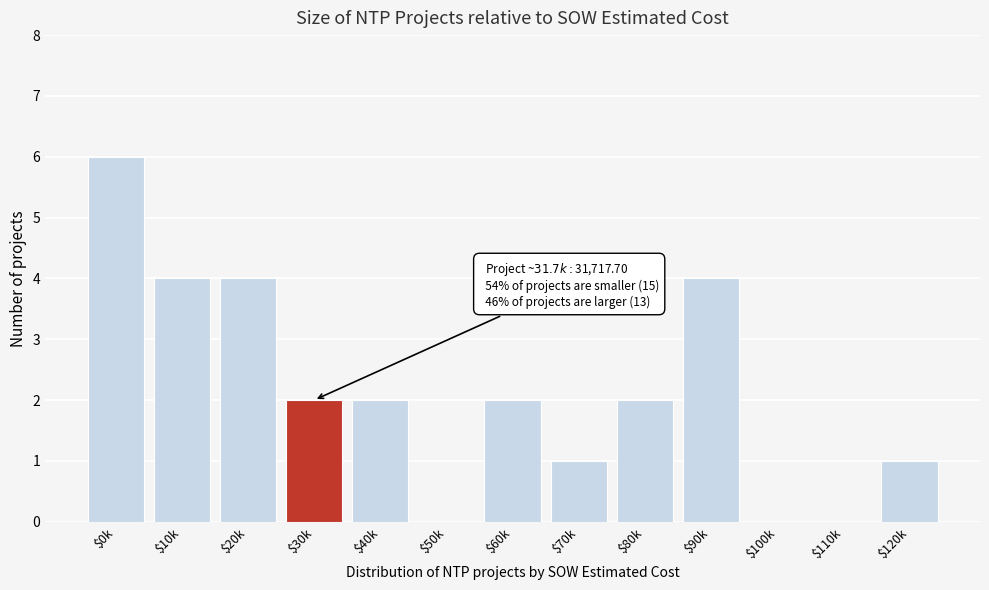

At which category does the chart reach its peak across all series?

$0k